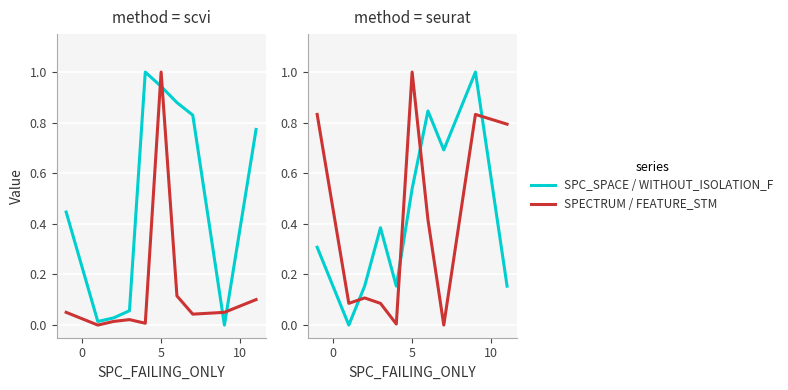

How many lines are shown in the chart?

4